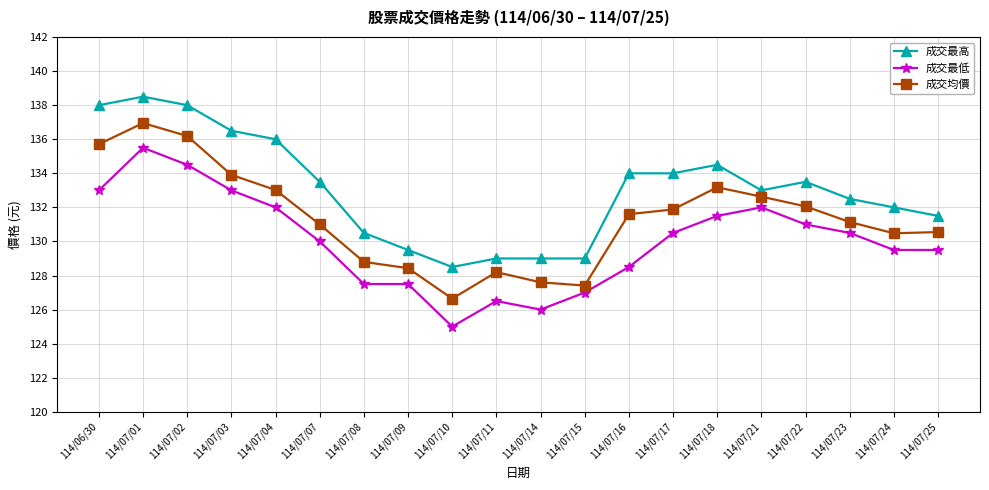

List the series in order of their overall mean, highest first.

成交最高, 成交均價, 成交最低